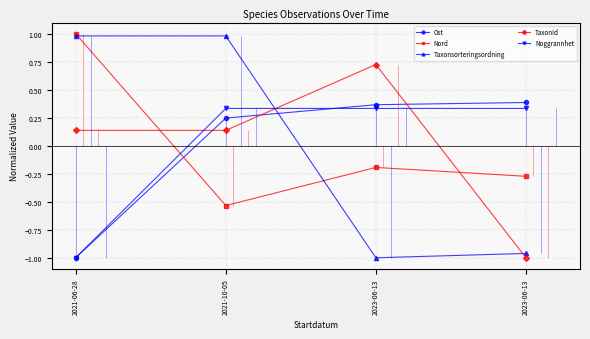

List the labels in order of Taxonsorteringsordning value, smallest first.

2023-06-13, 2023-06-13, 2021-06-28, 2021-10-05